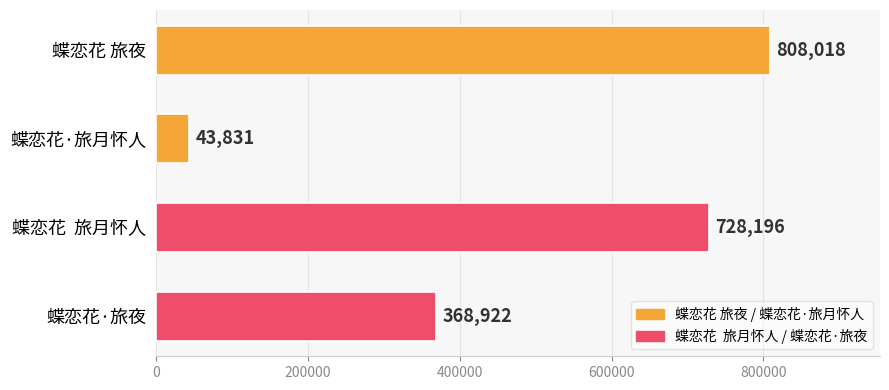

What is the label of the 3rd bar from the bottom?

蝶恋花·旅月怀人